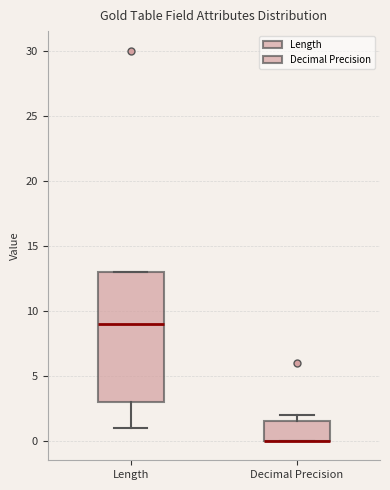

Which box is the tallest, from its lower edge to its upper edge?

Length